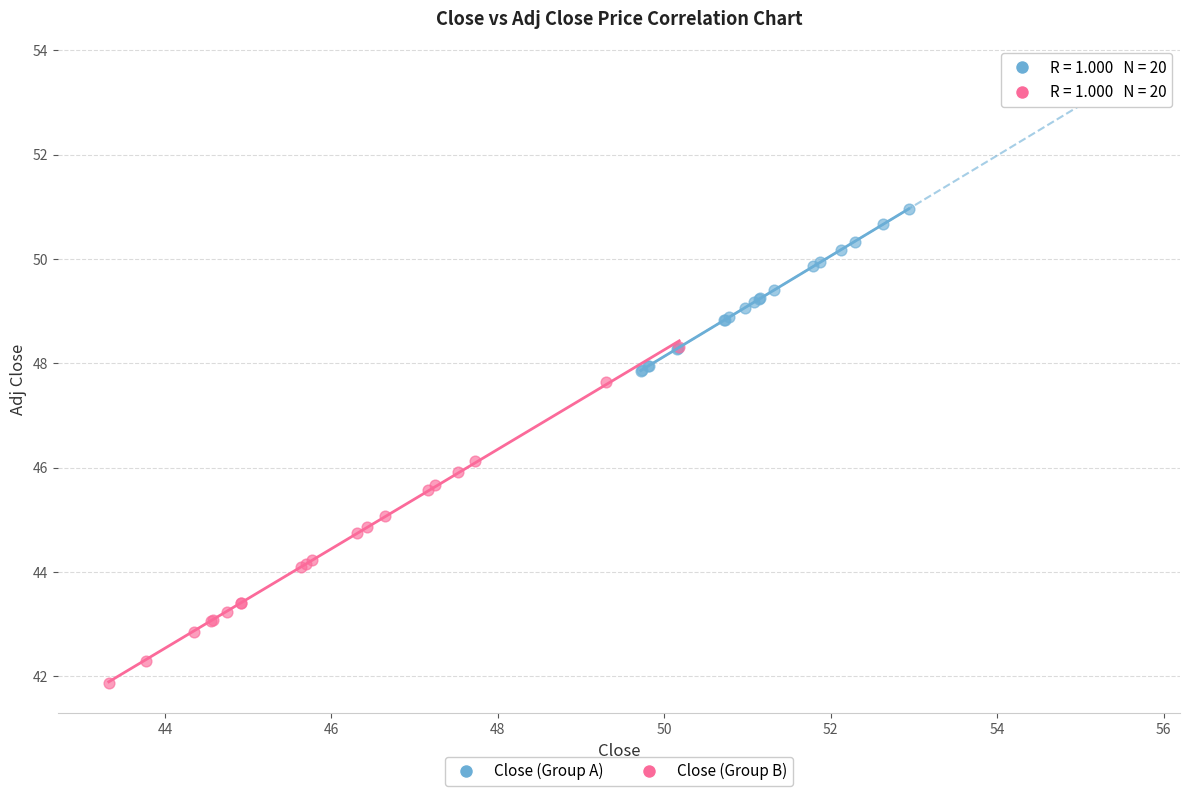

Which series reaches the maximum Y coordinate?

Close (Group A)